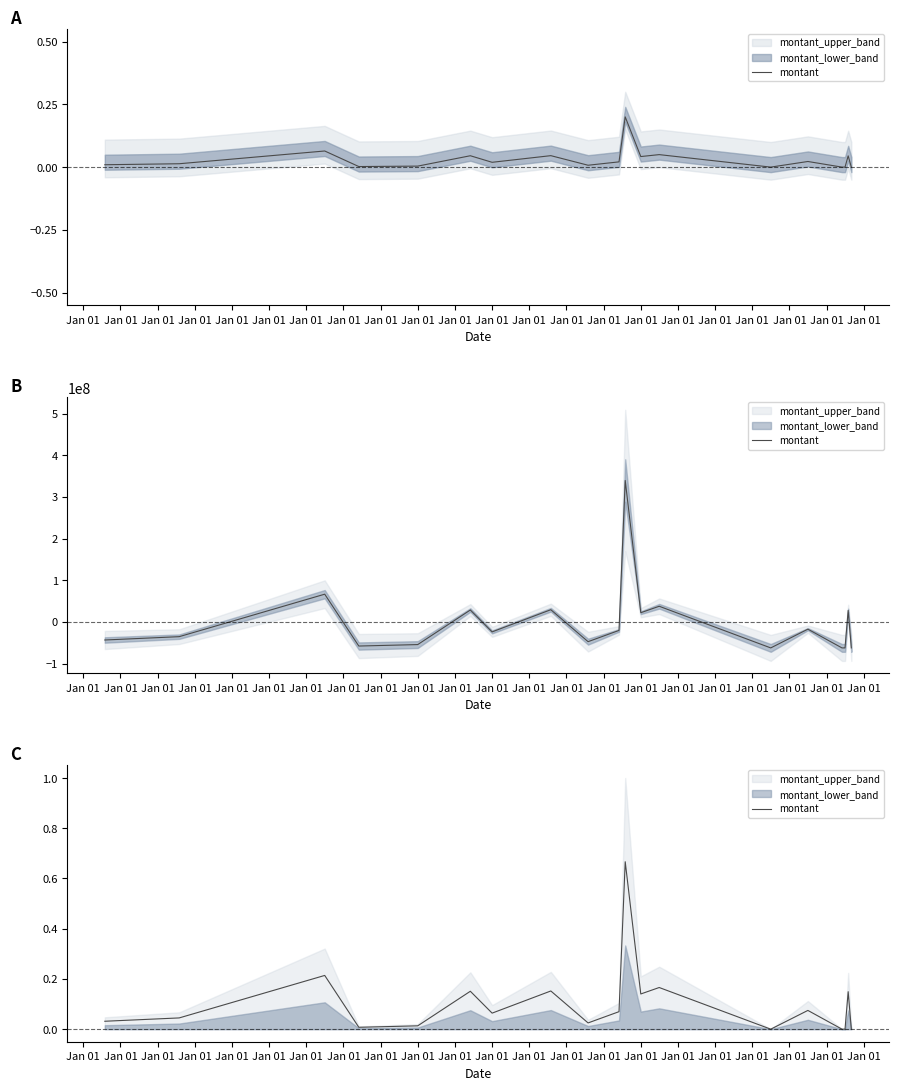

True or false: the data has more than 2 interior local peaks.

True